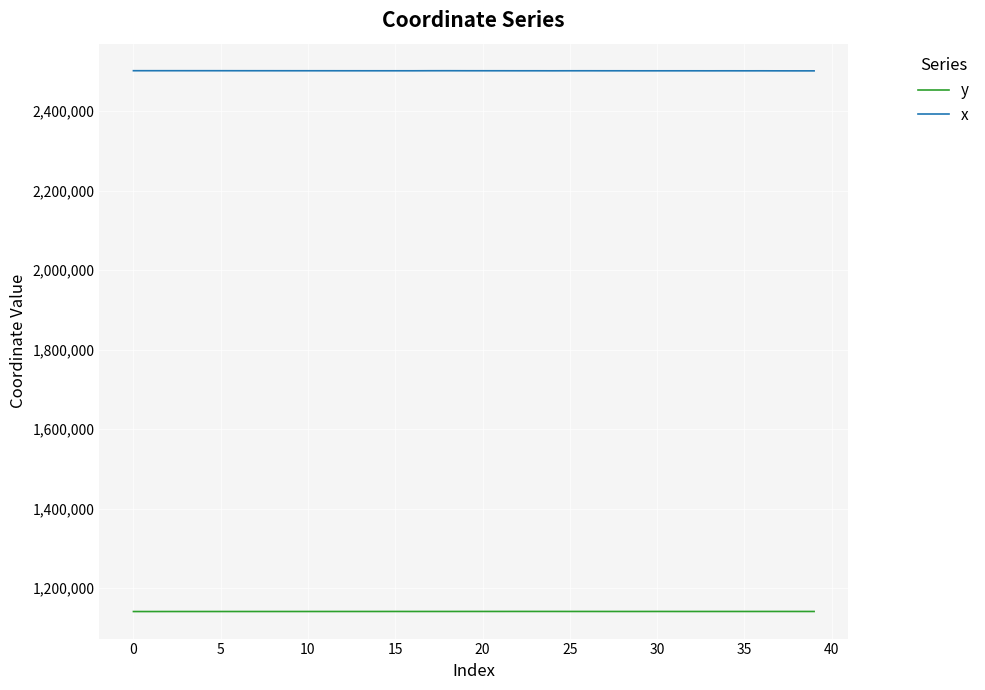

What is the greatest value displayed?

2501892.4